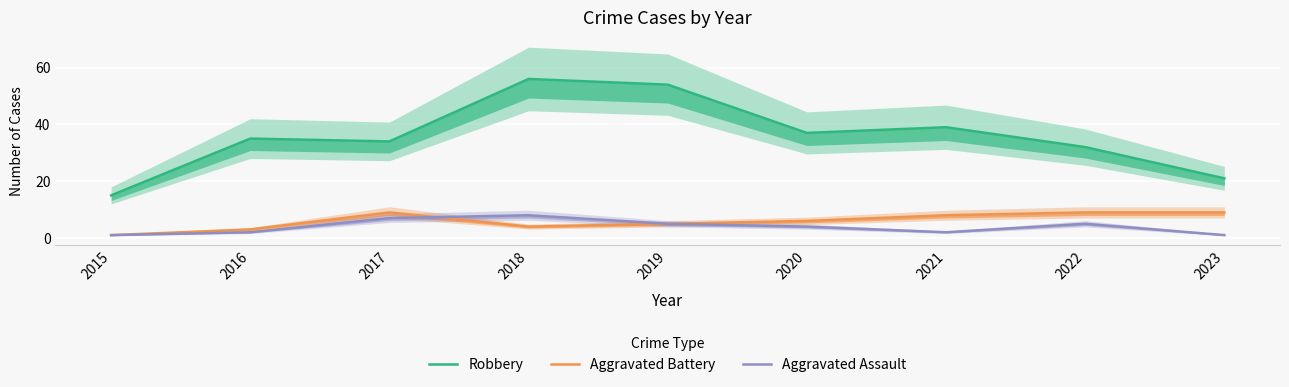

What is the sum of the Aggravated Battery values at 2018 and 2020?

10